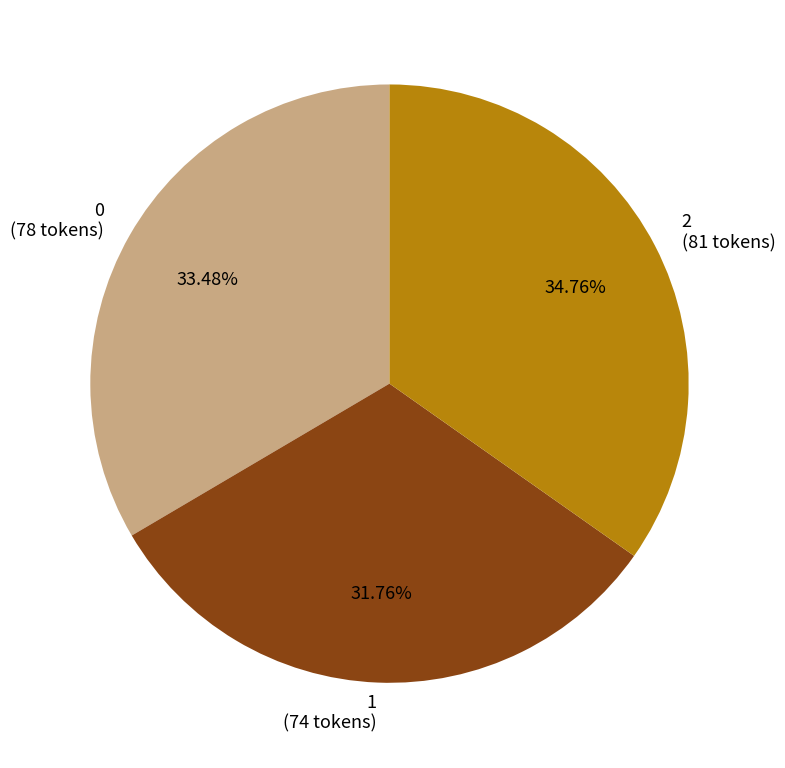

Is there a majority slice in this chart?

No